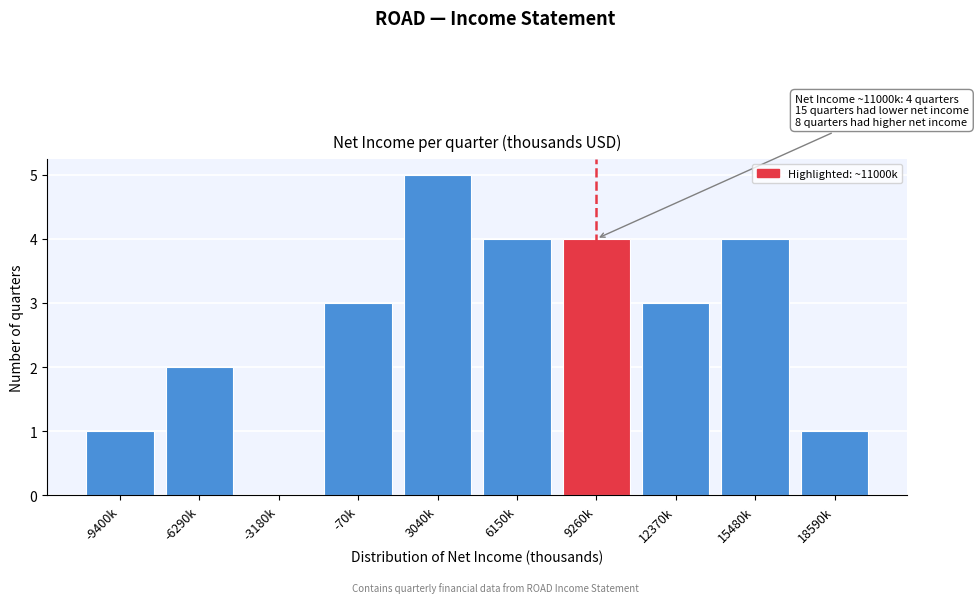

Reading left to right, what are all the values shown in this chart?

-9400k=1	-6290k=2	-3180k=0	-70k=3	3040k=5	6150k=4	9260k=4	12370k=3	15480k=4	18590k=1